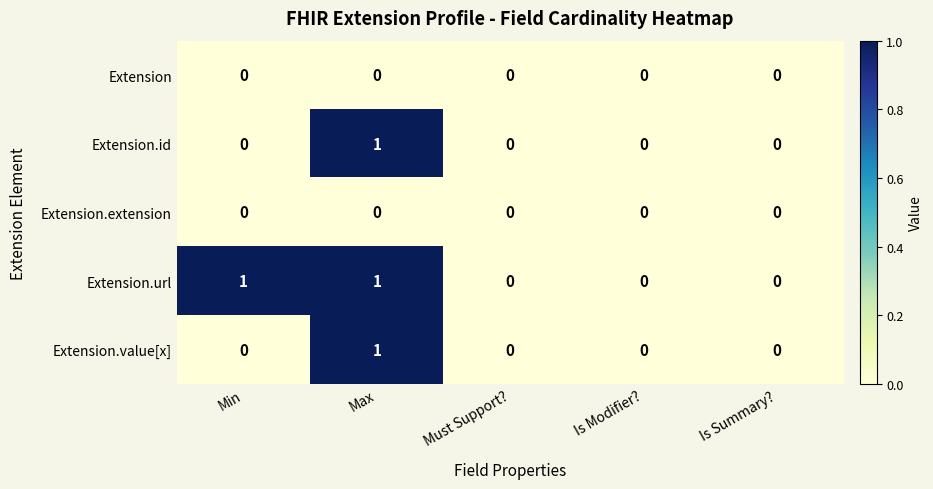

Is the value of Extension at Min greater than the value of Extension.value[x] at Max?

No